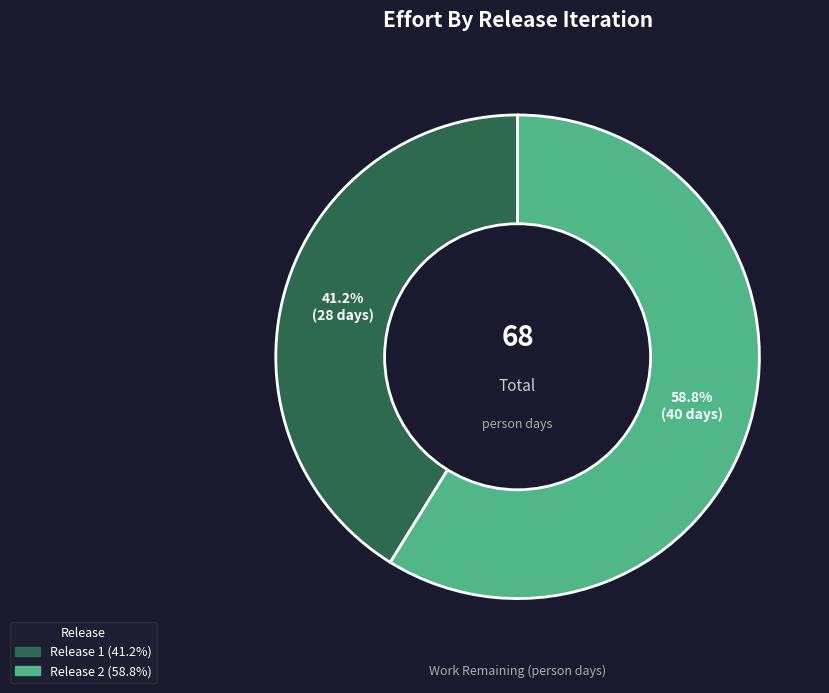

Is there any slice that represents more than half of the pie?

Yes